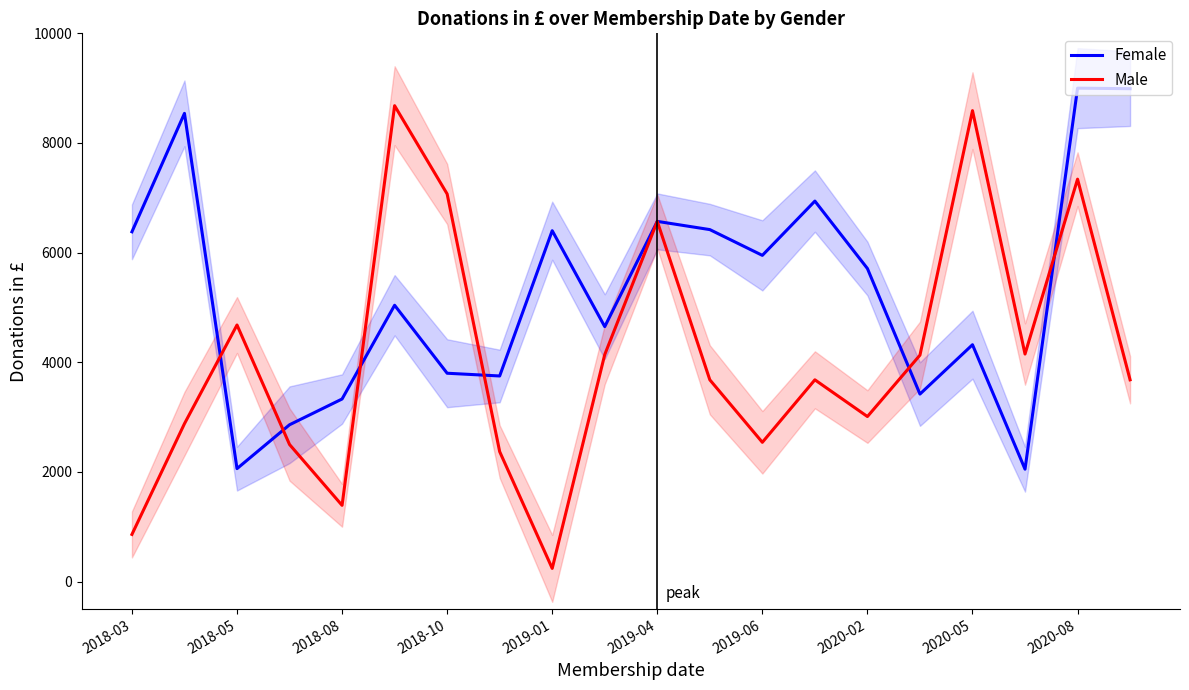

How many values in the Male series are below 3680?

8